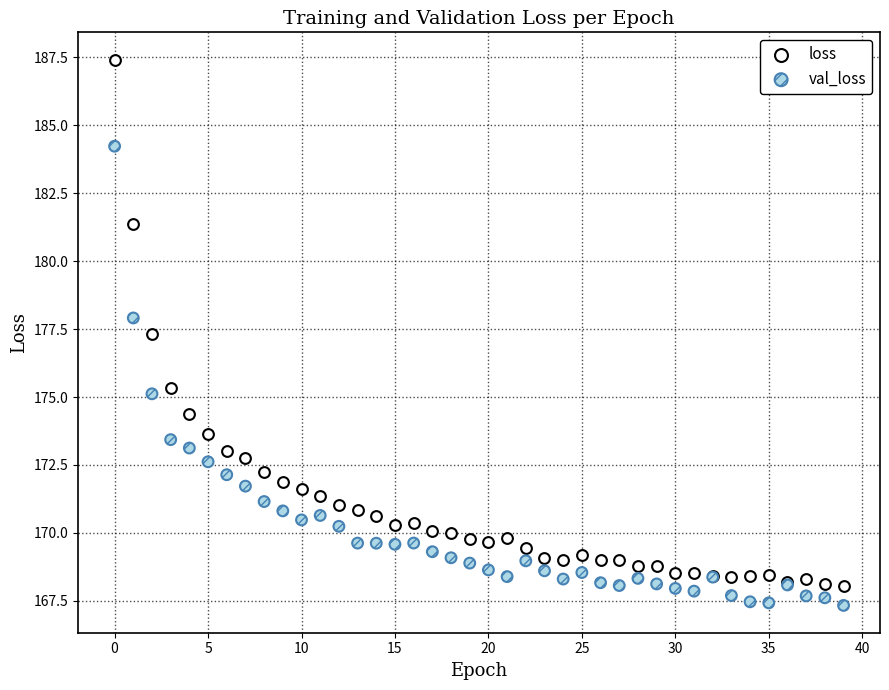

Across all series, what Y value is closest to 177?

177.3